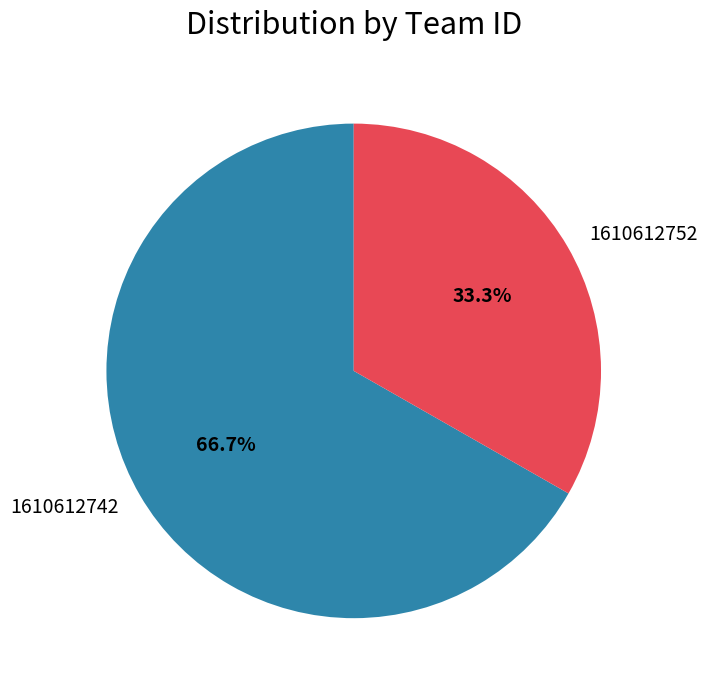

To the nearest percent, what is the average slice percentage?

50%